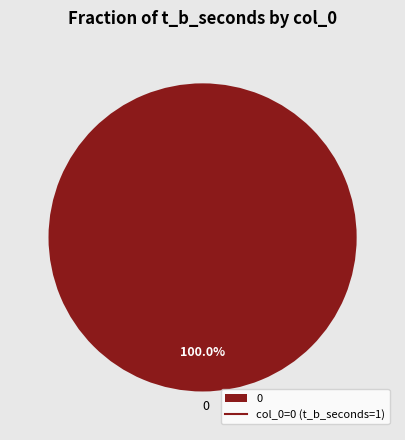

Does any single category account for the majority?

Yes